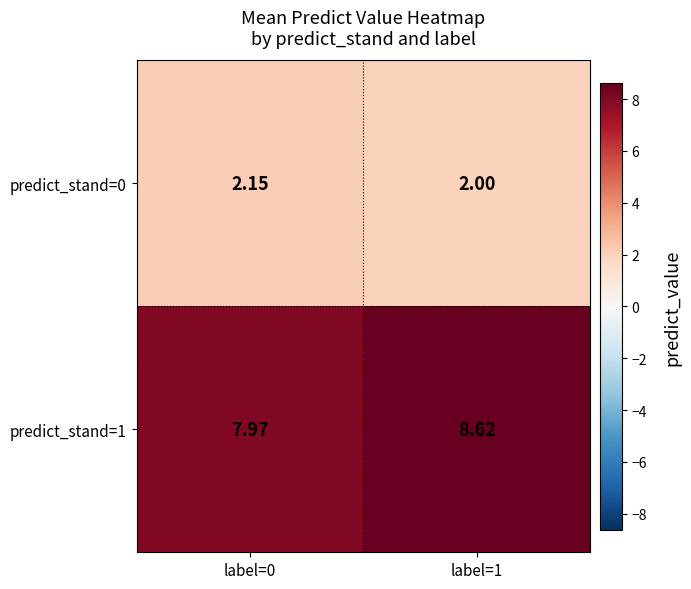

Count the number of data series in this chart.

2